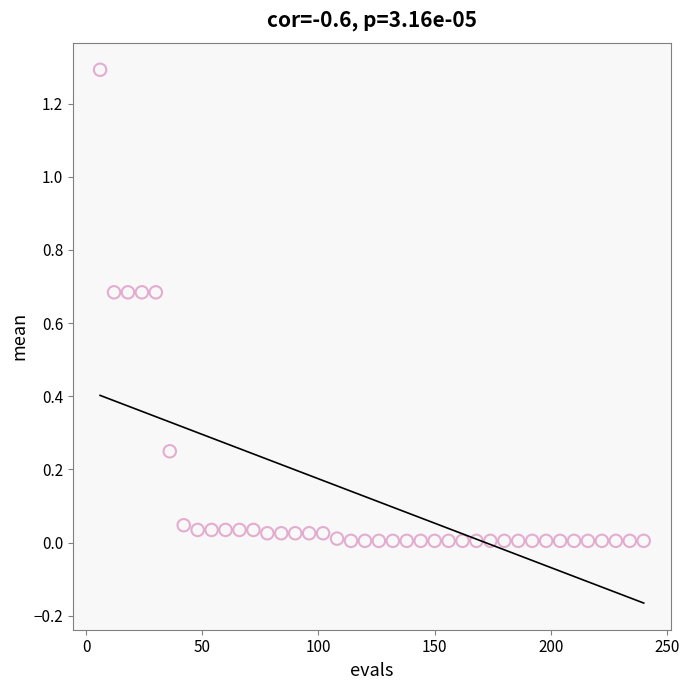

What is the range of X values (max minus min)?

234.0